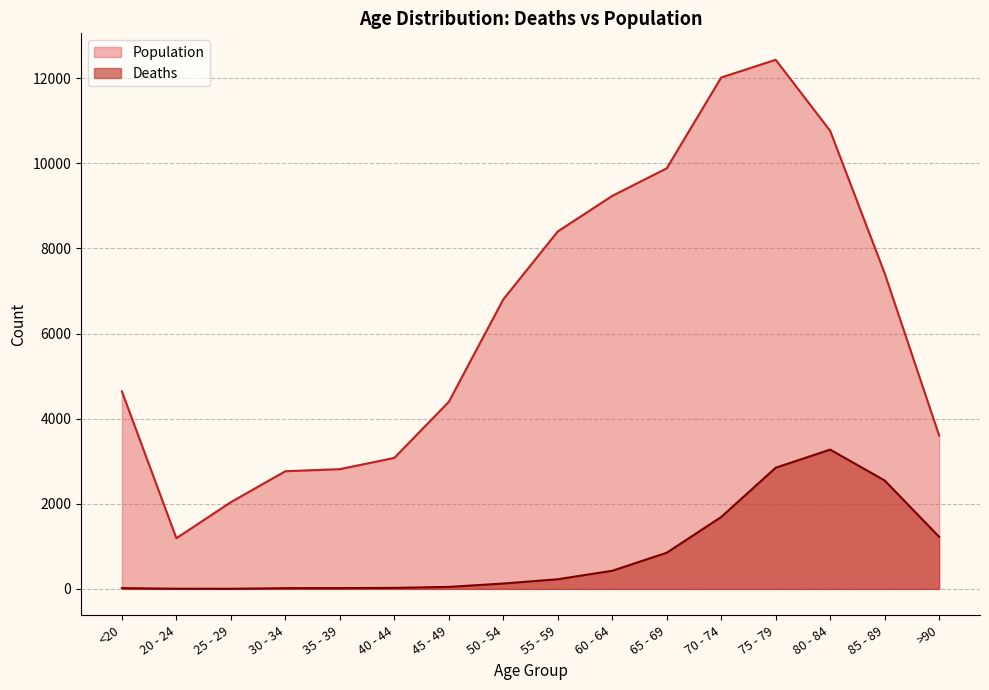

Reading left to right, what are all the values shown in this chart?

Deaths: 18	4	3	17	18	24	47	126	227	426	850	1690	2848	3273	2548	1224
Population: 4641	1191	2038	2765	2814	3078	4396	6803	8400	9236	9883	12018	12434	10764	7417	3604